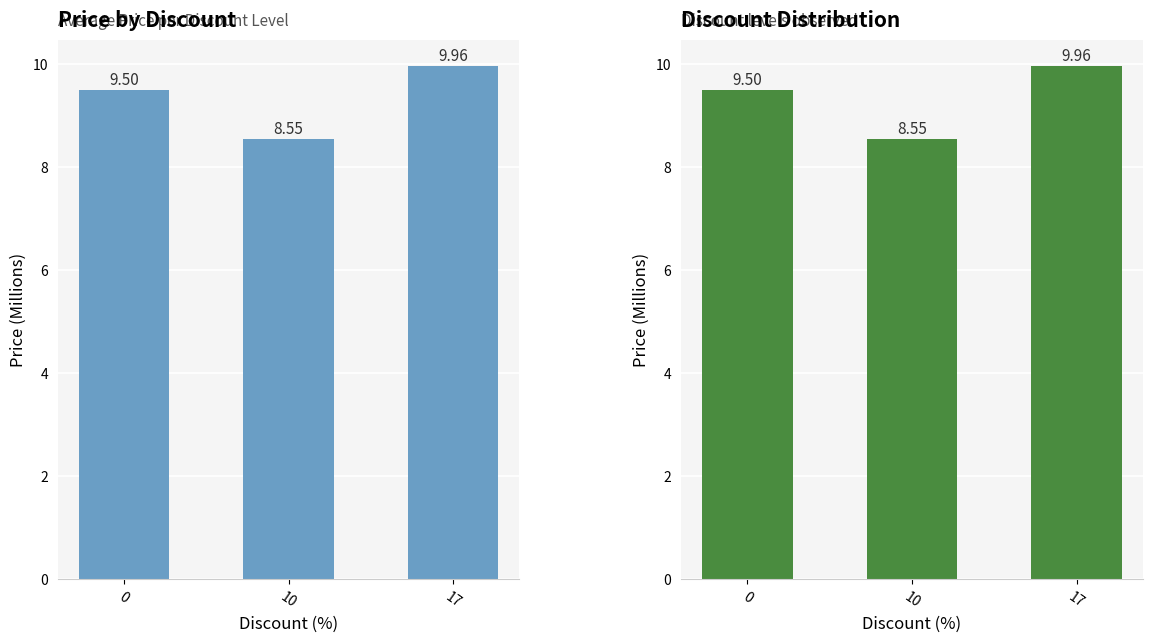

List the labels in order of value, smallest first.

10, 0, 17